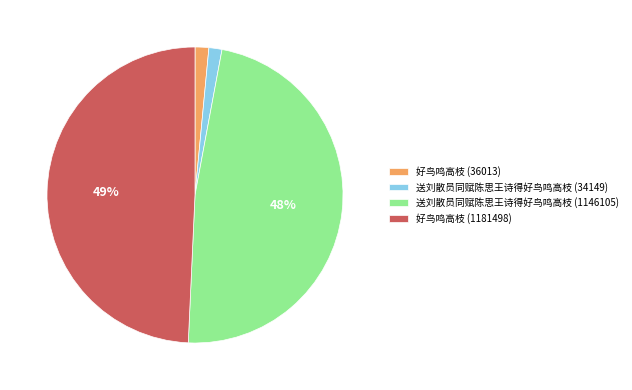

To the nearest percent, what portion does 送刘散员同赋陈思王诗得好鸟鸣高枝 (34149) represent?

1%